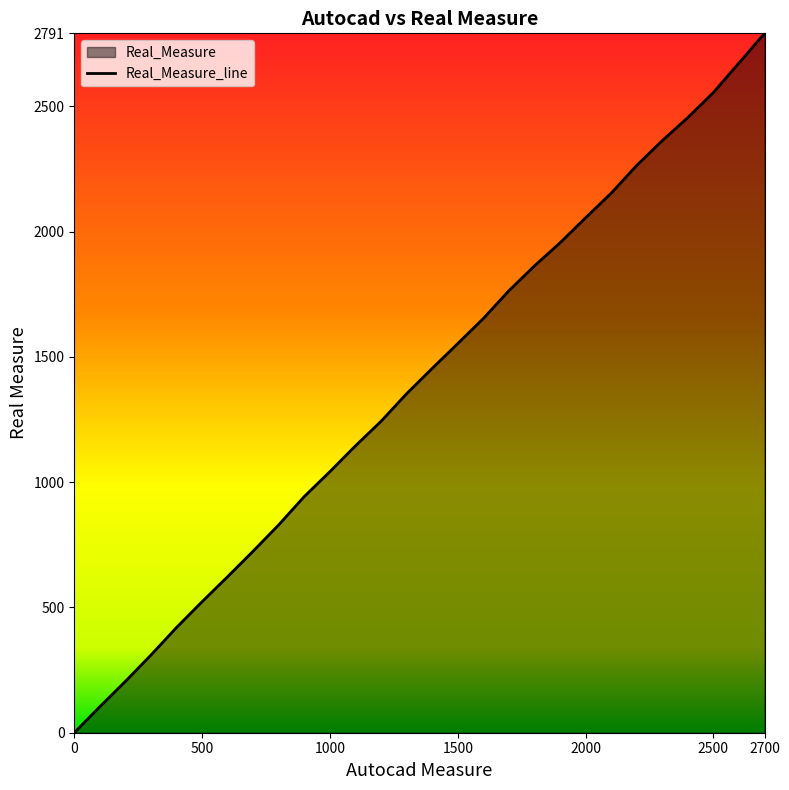

The value at 0 is 0. True or false?

True